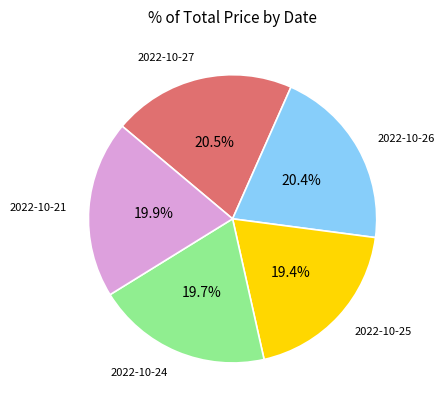

Combined, do 2022-10-25 and 2022-10-21 account for over 50%?

No